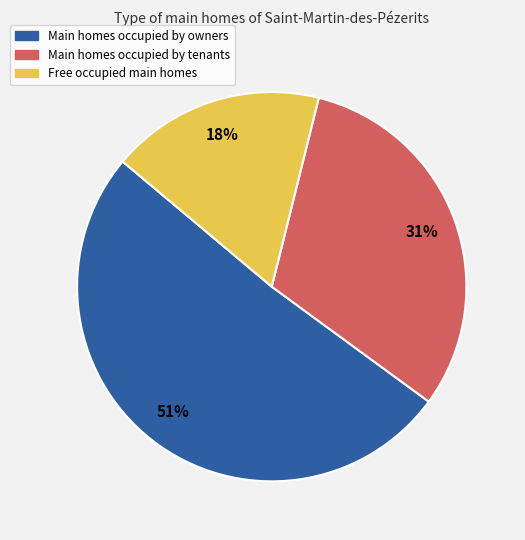

To the nearest percent, what is the difference between the largest and smallest slice percentages?

33%